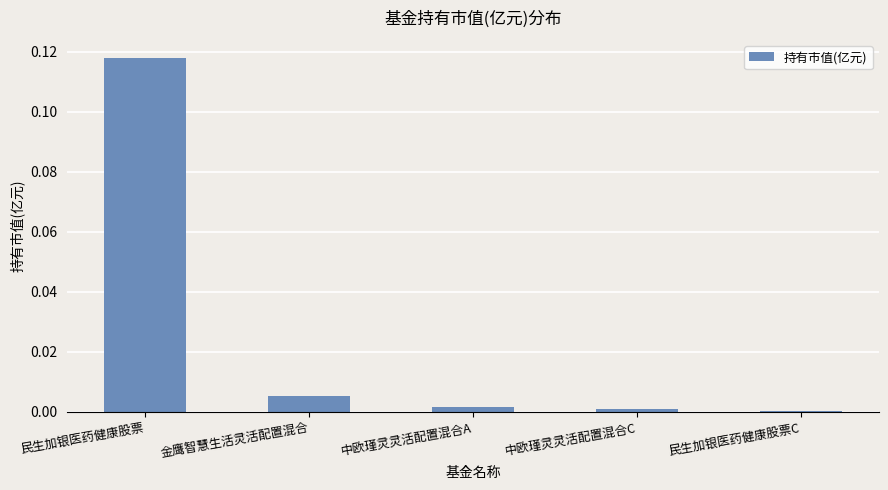

Is it true that the value at 民生加银医药健康股票 is 0.2?

False